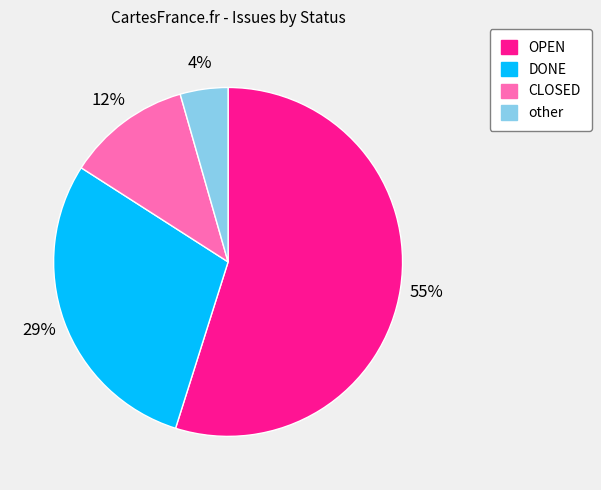

Combined, do CLOSED and OPEN account for over 50%?

Yes